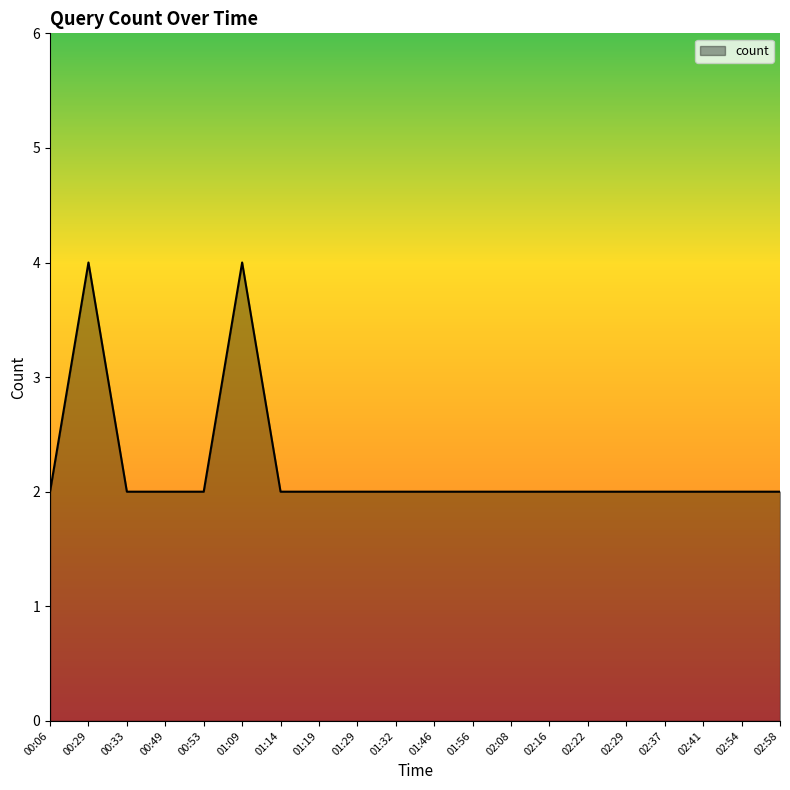

What is the difference between the maximum and minimum values?

2